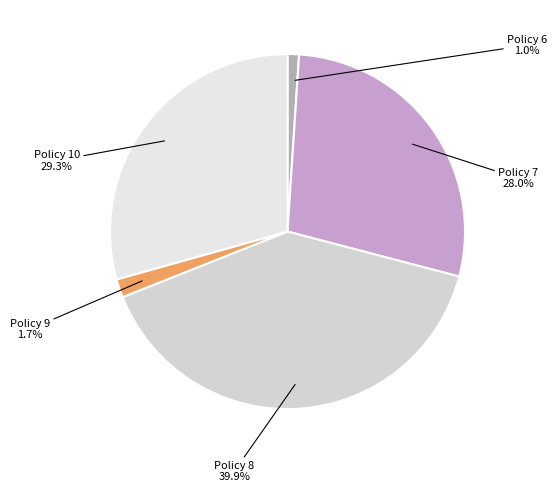

True or false: Policy 10 accounts for 15% of the total.

False